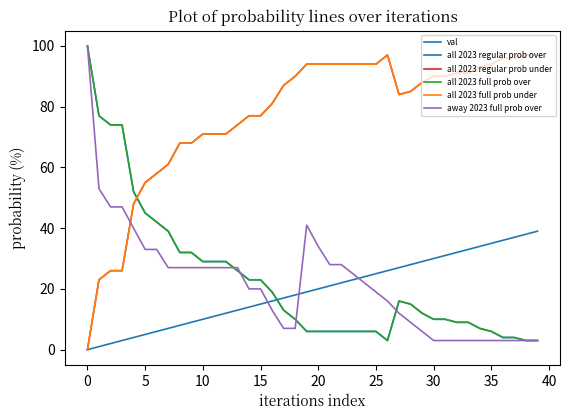

Does the chart display data point markers on the line(s)?

No